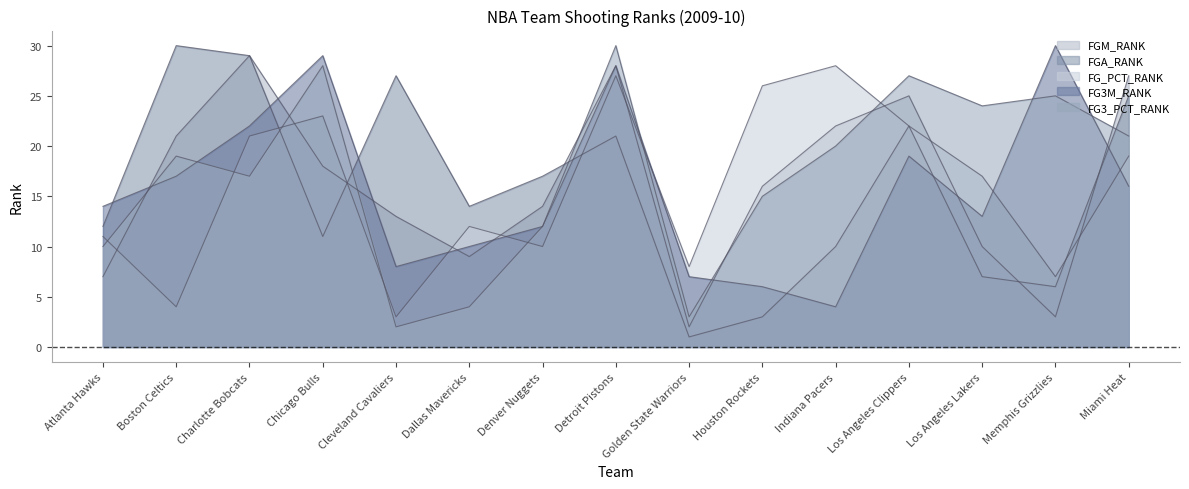

At how many categories does at least one series exceed 9?

14